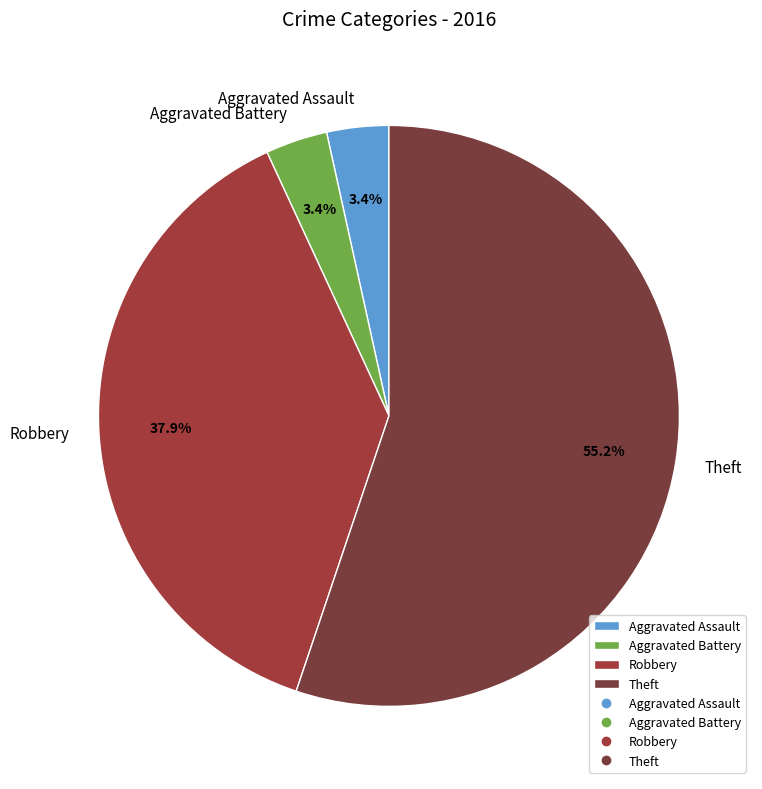

Is there any slice that represents more than half of the pie?

Yes